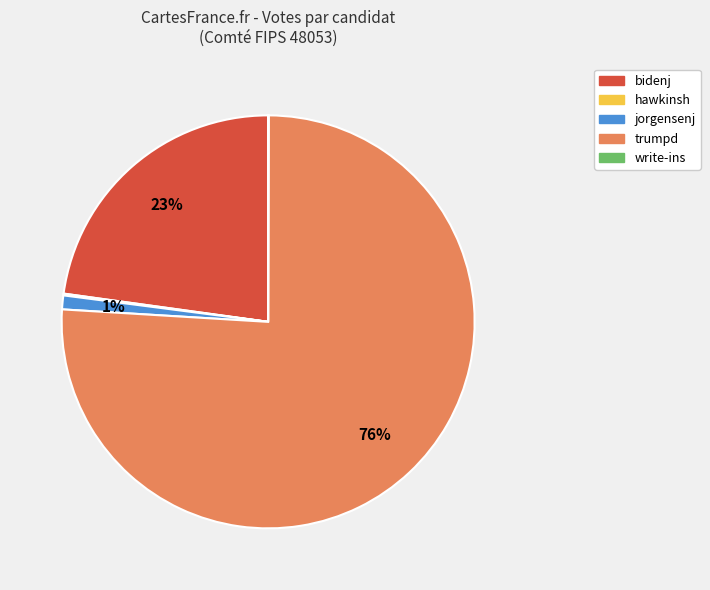

What percentage is the jorgensenj slice, to the nearest percent?

1%